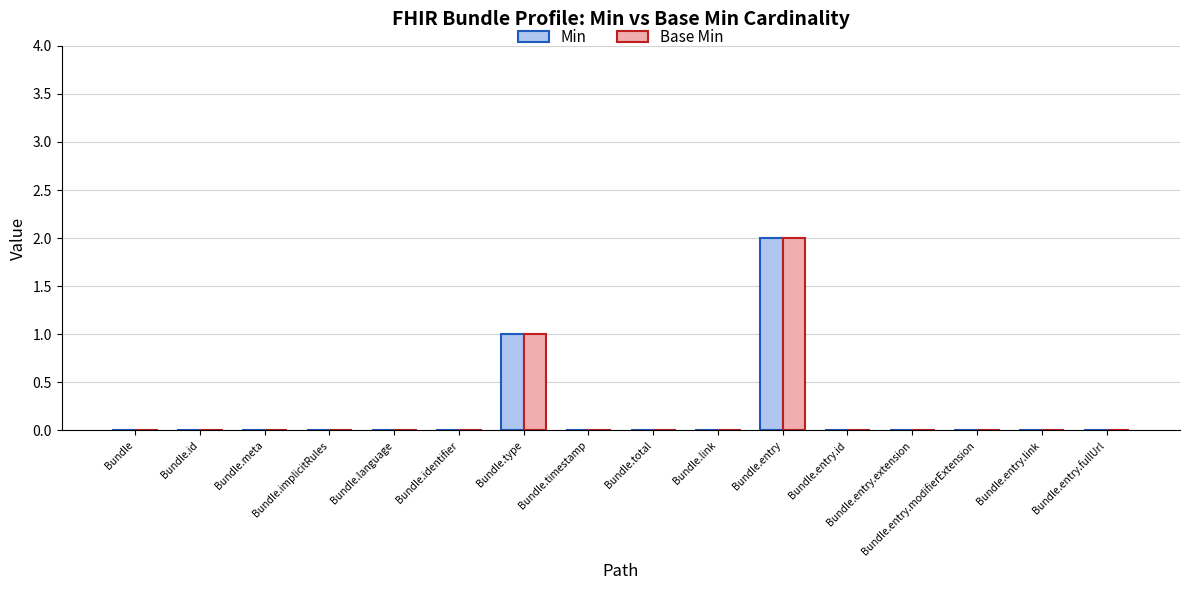

At which category is the sum across all series the highest?

Bundle.entry